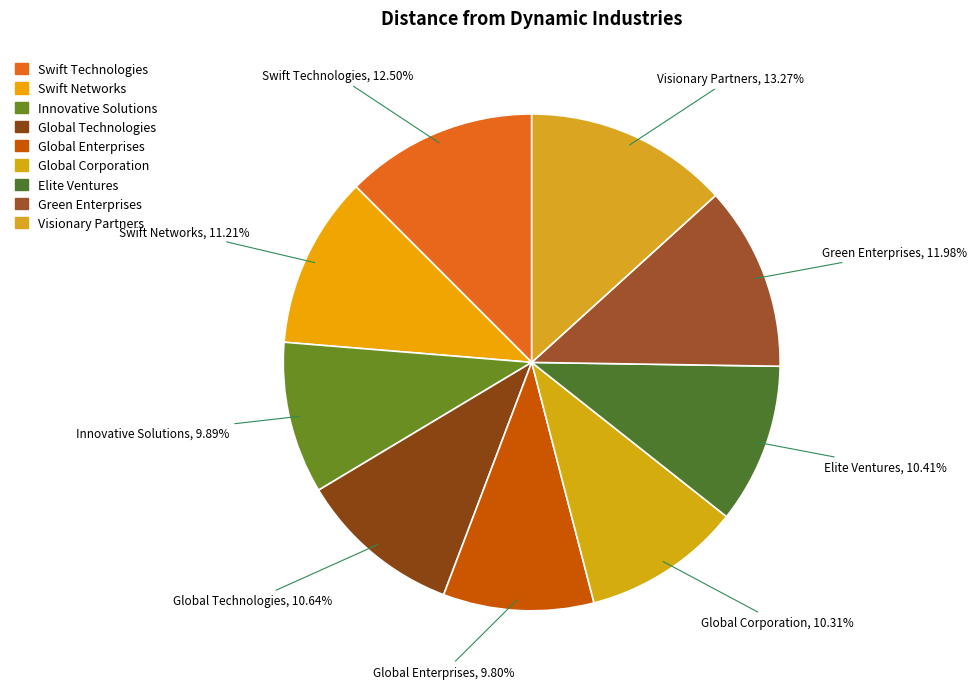

Rank the categories by value from highest to lowest.

Visionary Partners, Swift Technologies, Green Enterprises, Swift Networks, Global Technologies, Elite Ventures, Global Corporation, Innovative Solutions, Global Enterprises